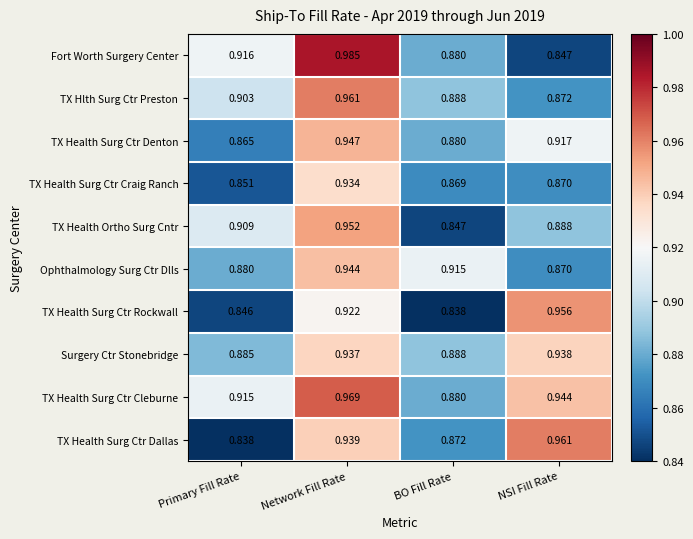

At which label does Surgery Ctr Stonebridge reach its peak?

NSI Fill Rate